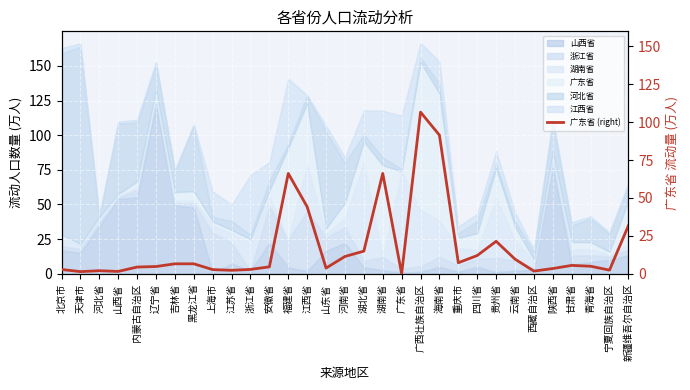

Rank the categories by value from lowest to highest.

广东省, 天津市, 山西省, 西藏自治区, 河北省, 江苏省, 宁夏回族自治区, 上海市, 北京市, 浙江省, 陕西省, 山东省, 内蒙古自治区, 安徽省, 辽宁省, 青海省, 甘肃省, 吉林省, 黑龙江省, 重庆市, 云南省, 河南省, 四川省, 湖北省, 贵州省, 新疆维吾尔自治区, 江西省, 福建省, 湖南省, 海南省, 广西壮族自治区